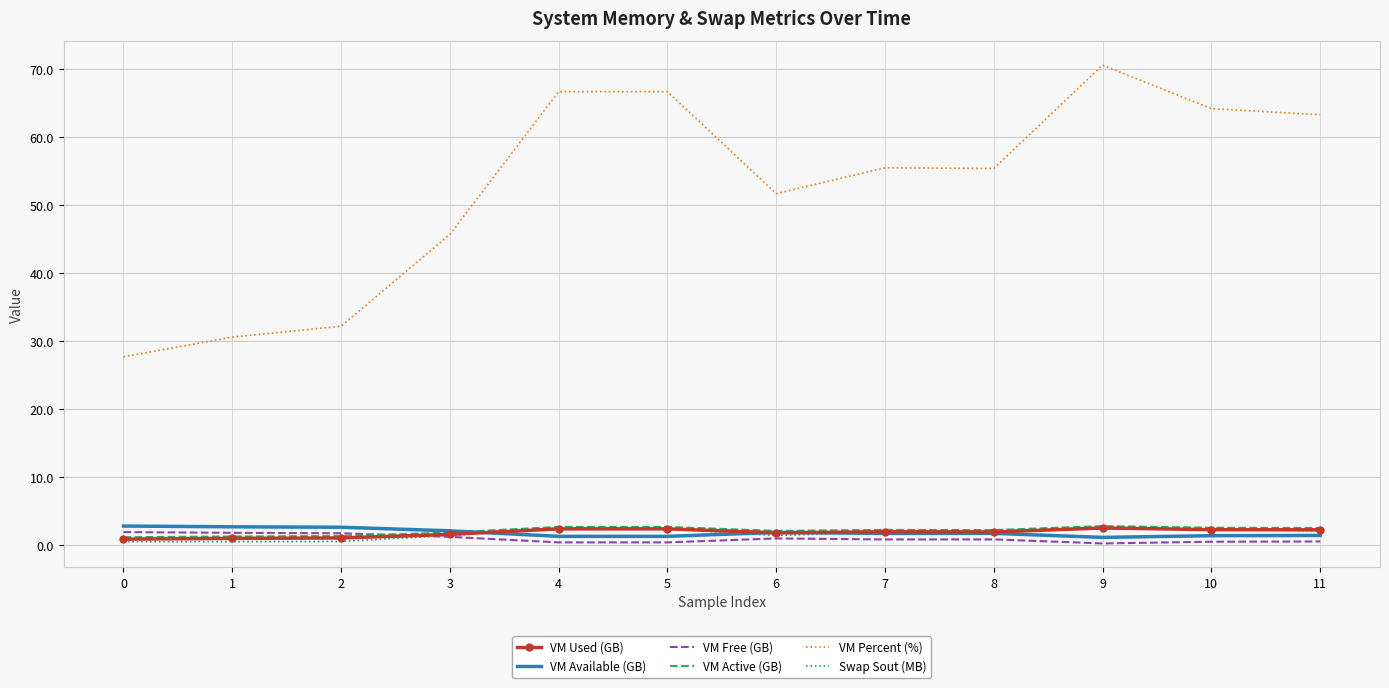

What is the maximum value shown in the chart?

70.6